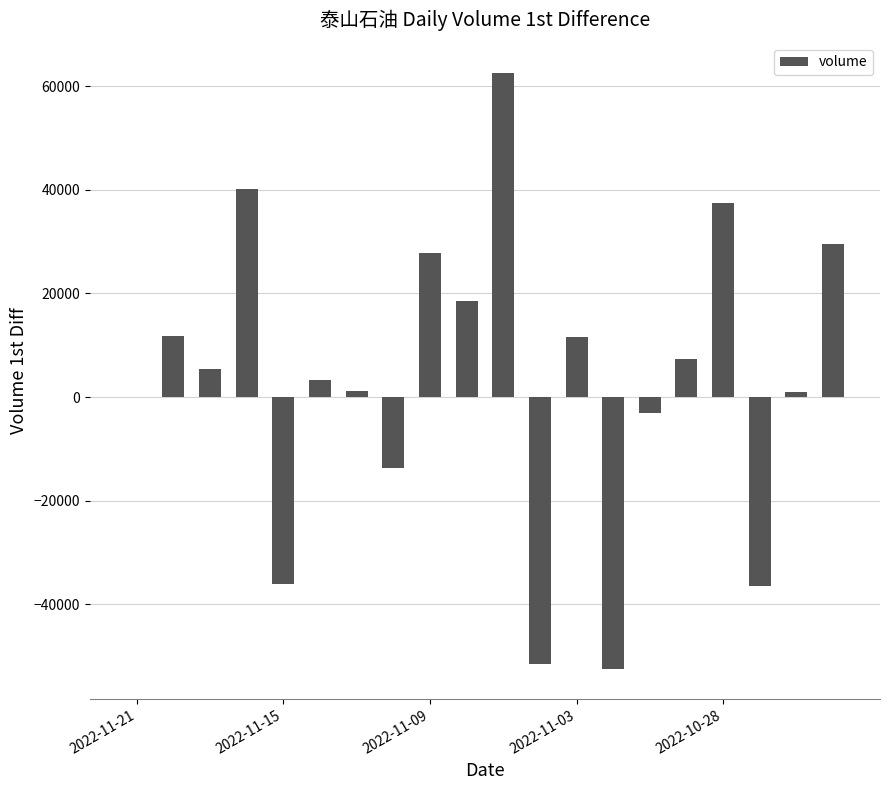

What is the greatest value displayed?

62619